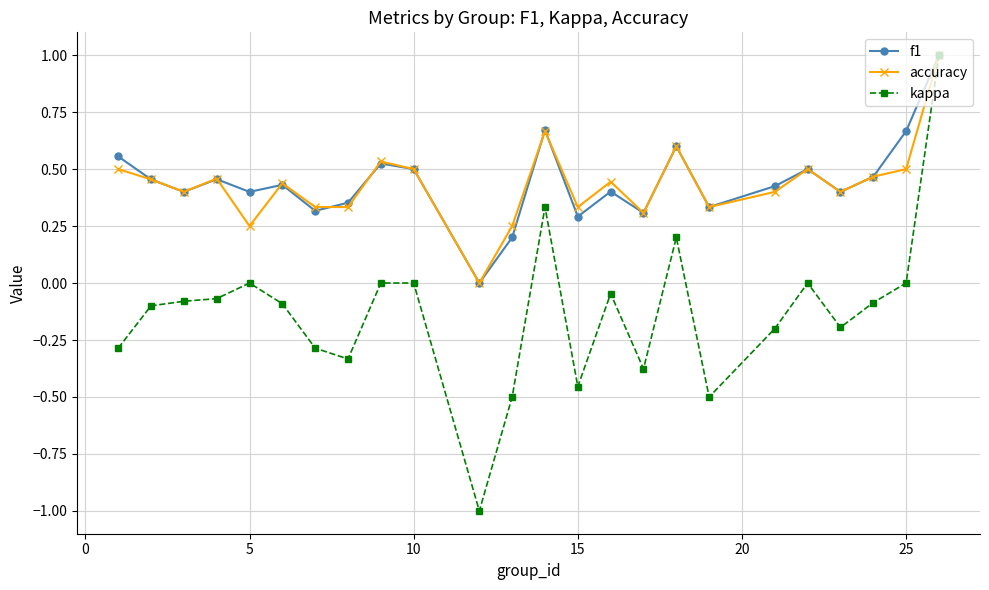

What is the lowest value of the kappa series?

-1.0